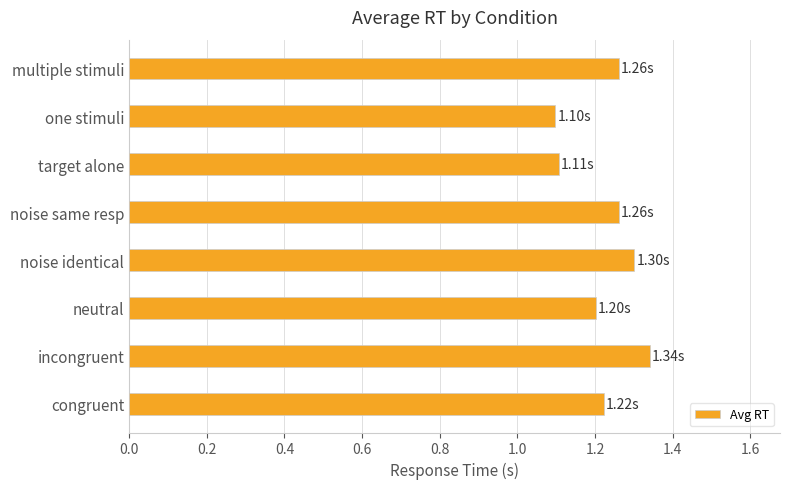

What is the sum of all values?

9.8